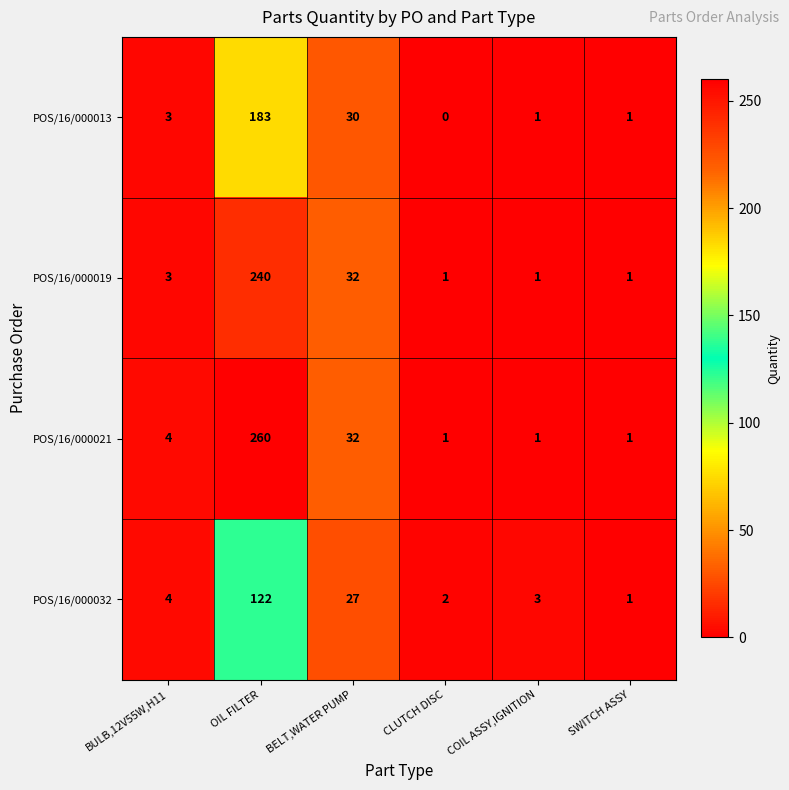

Which series has the widest spread of values?

POS/16/000021